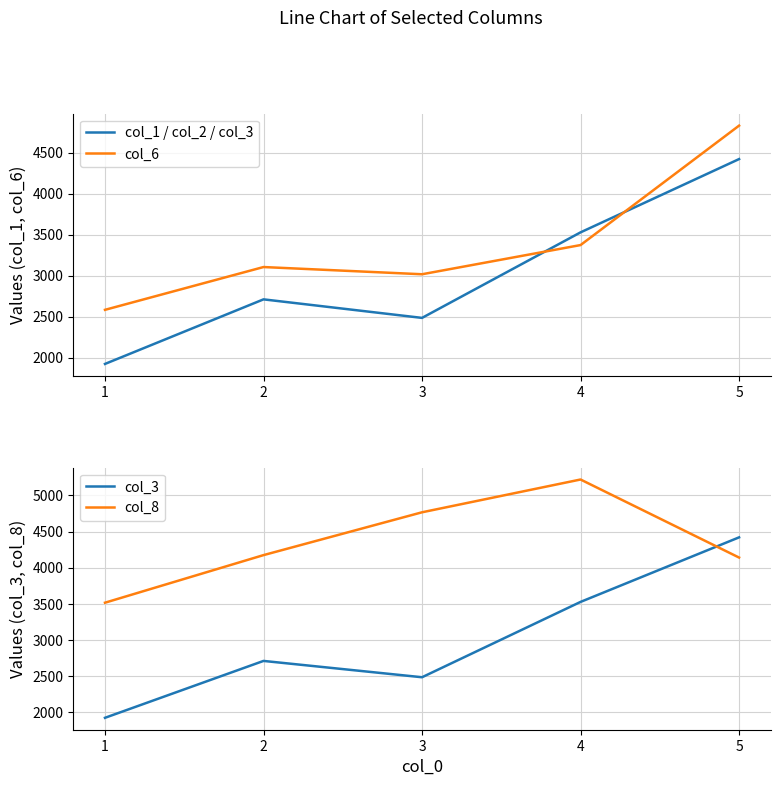

How many intersections are there between col_6 and col_8?

1